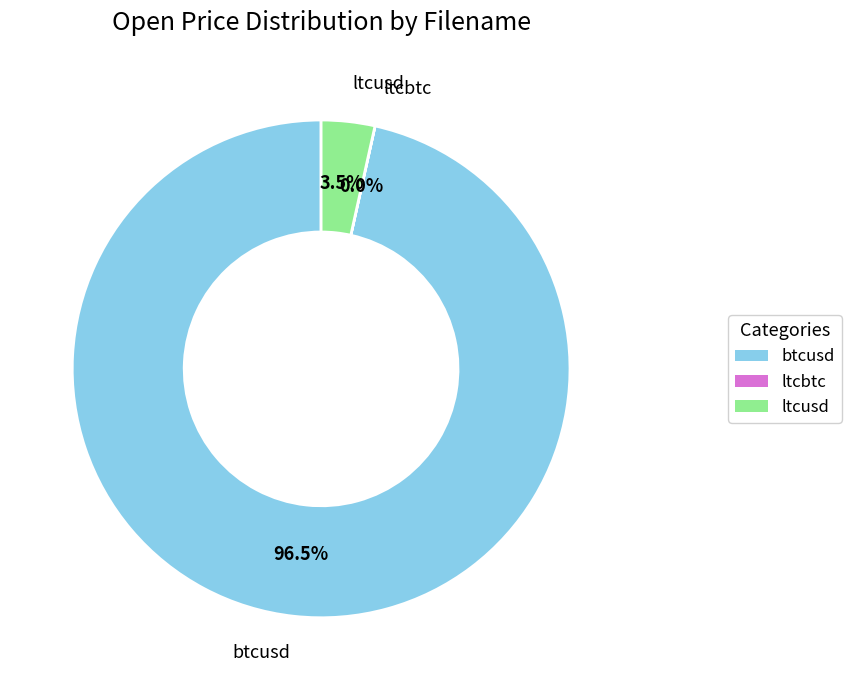

Which category accounts for the majority?

btcusd